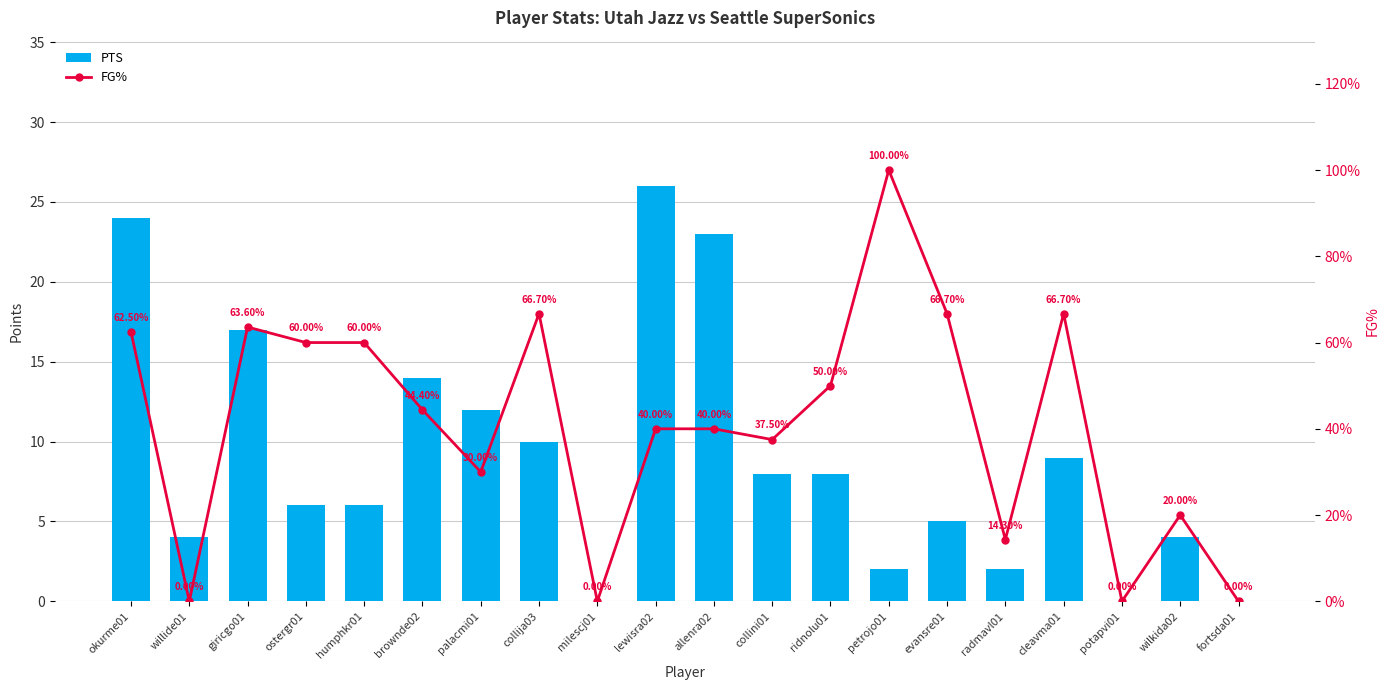

What is the difference between the second highest and second lowest values in the PTS series?

24.0